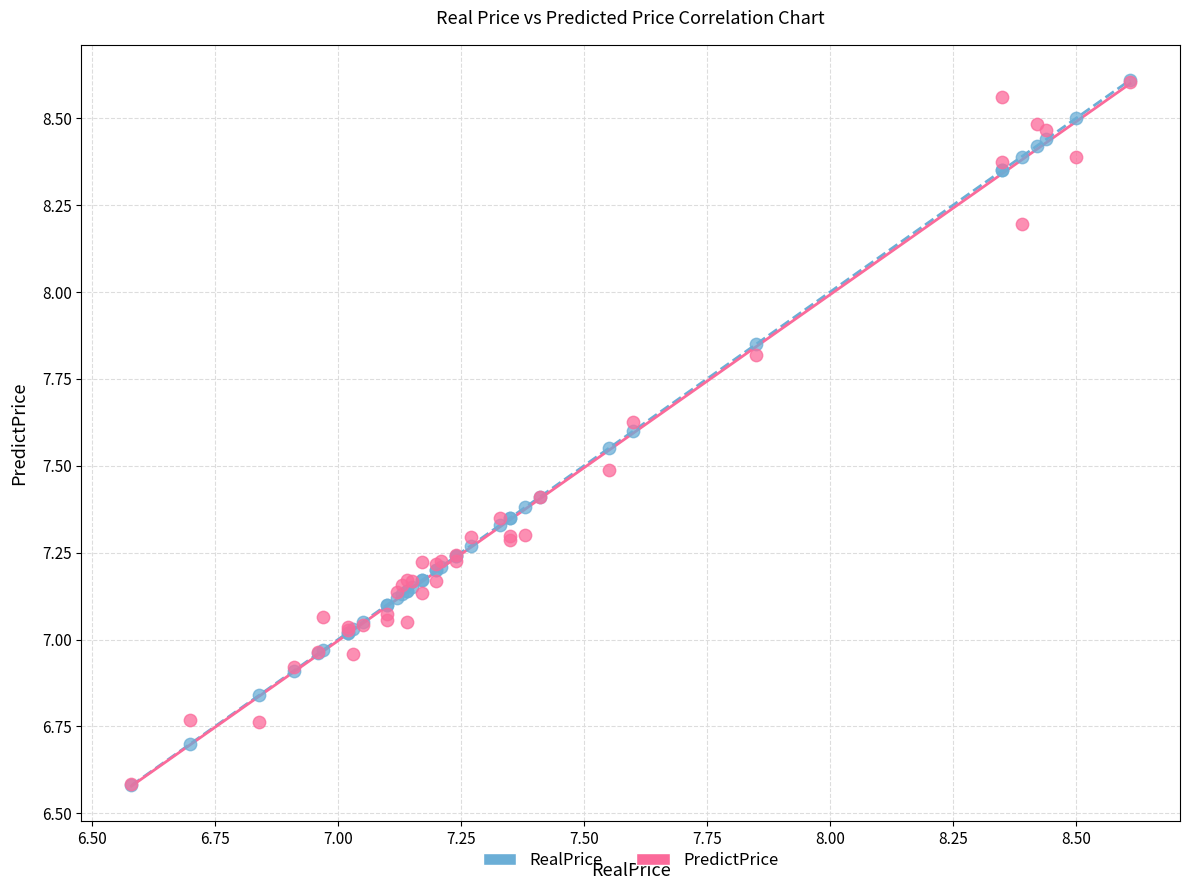

Which series has the widest spread of Y values?

RealPrice